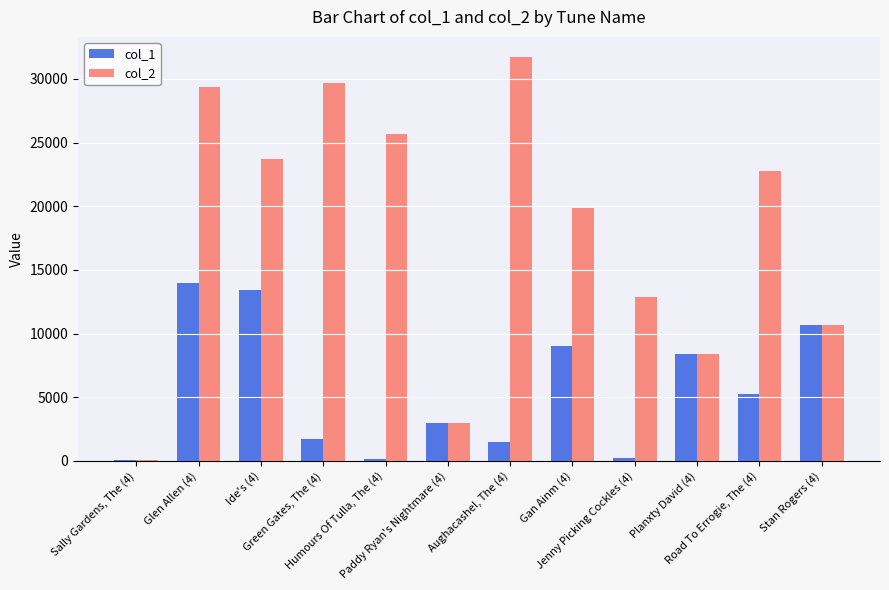

Is the value of col_1 at Humours Of Tulla, The (4) greater than the value of col_2 at Humours Of Tulla, The (4)?

No